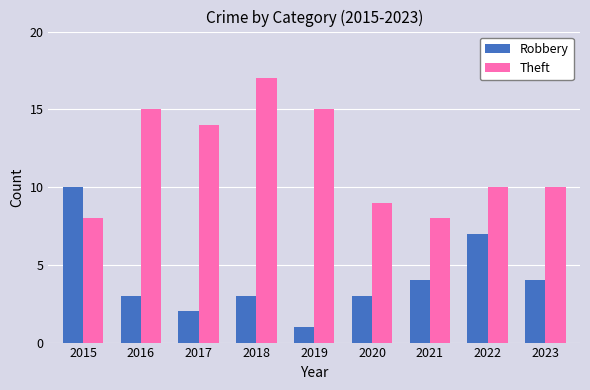

How many groups of bars are there?

9